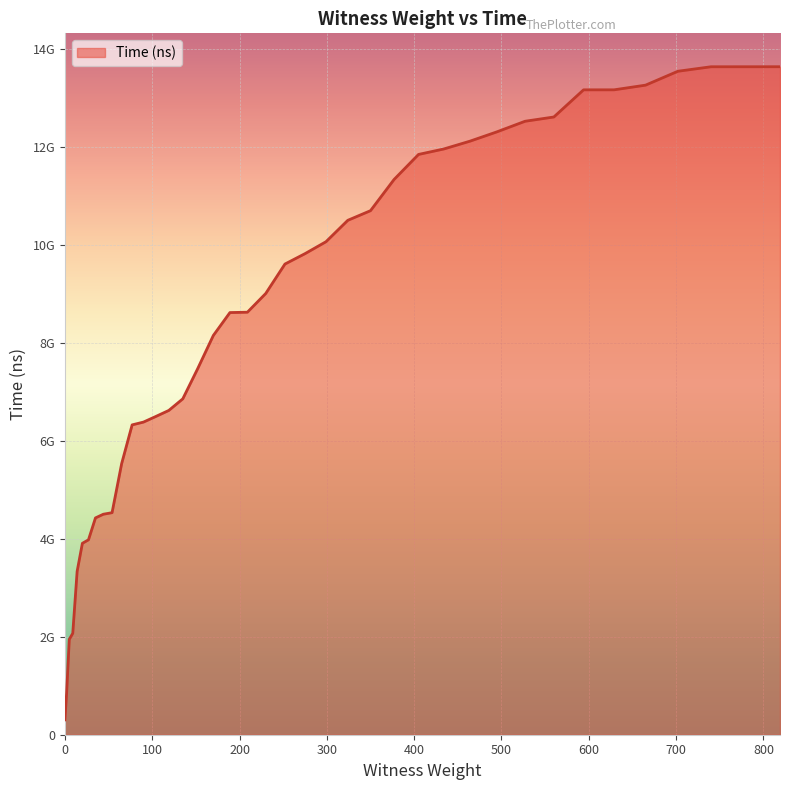

Which label corresponds to the largest value in the chart?

819